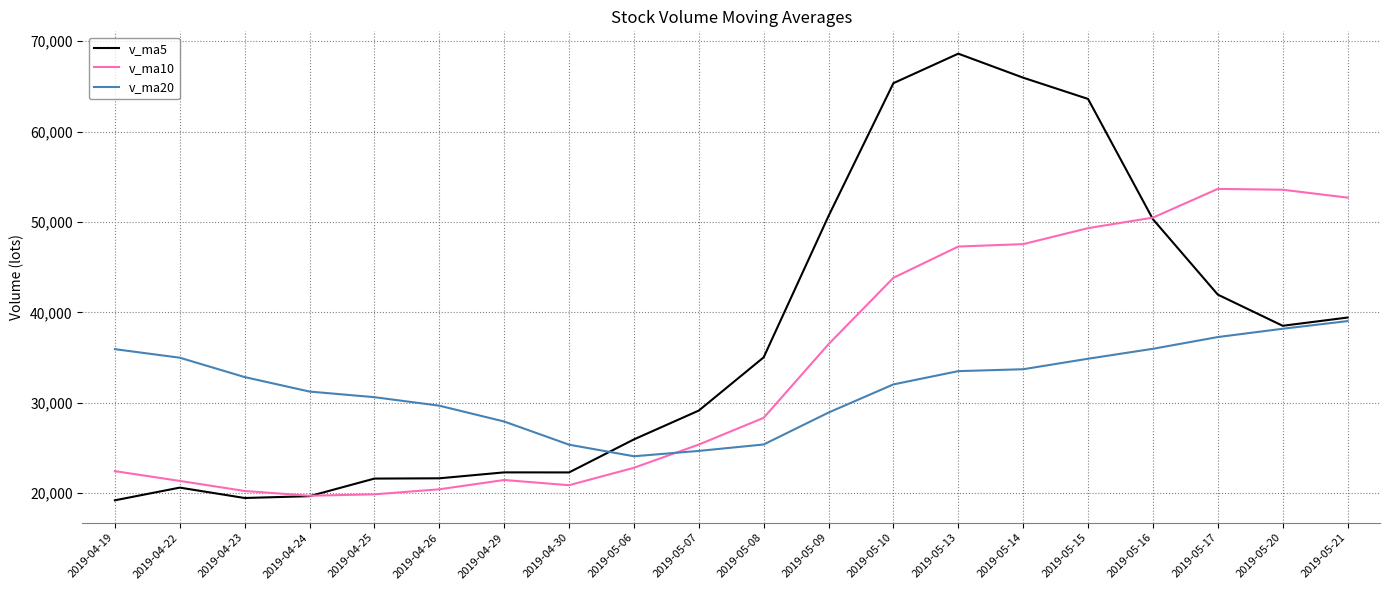

What are all the series names shown in the legend?

v_ma5, v_ma10, v_ma20